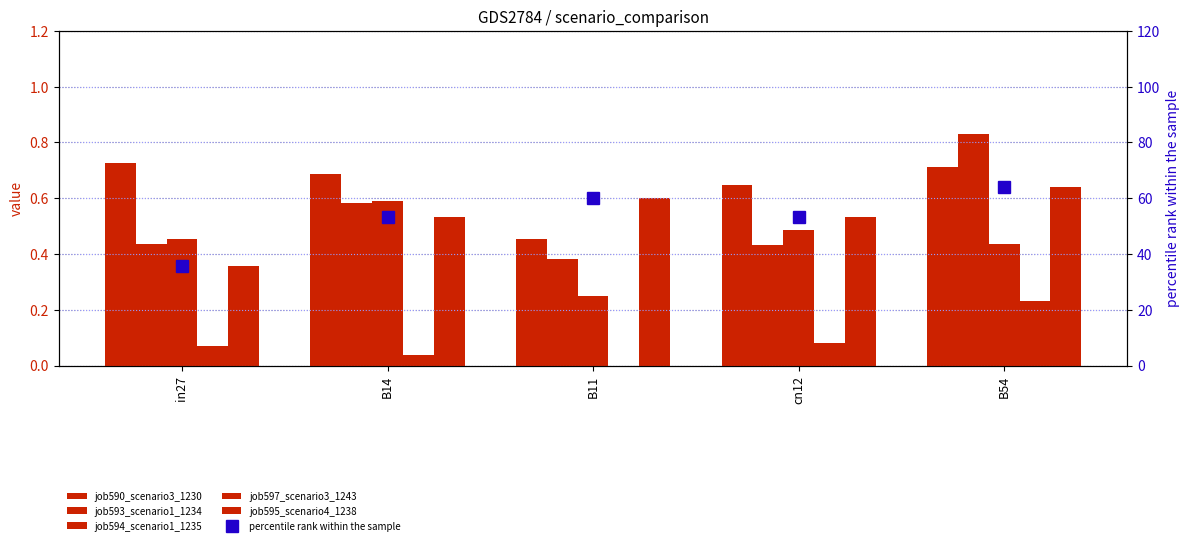

How many distinct data groups are displayed?

6